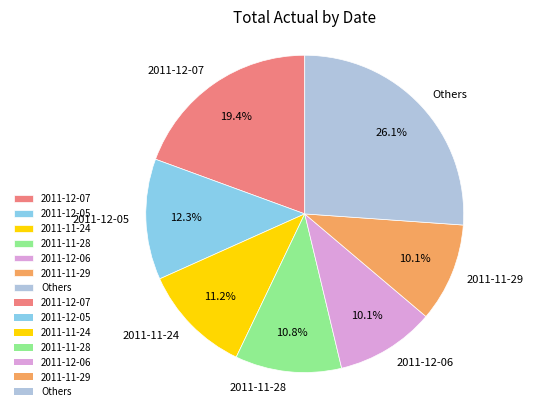

What is the largest slice in the pie chart?

Others